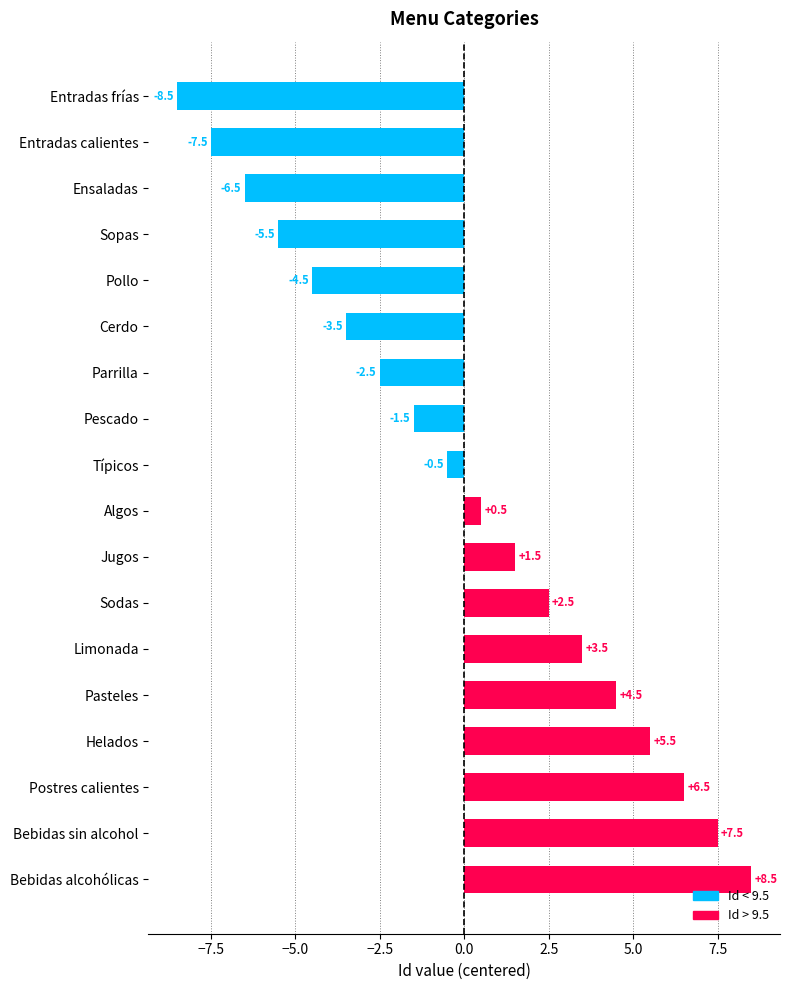

How many bars are there in total?

18